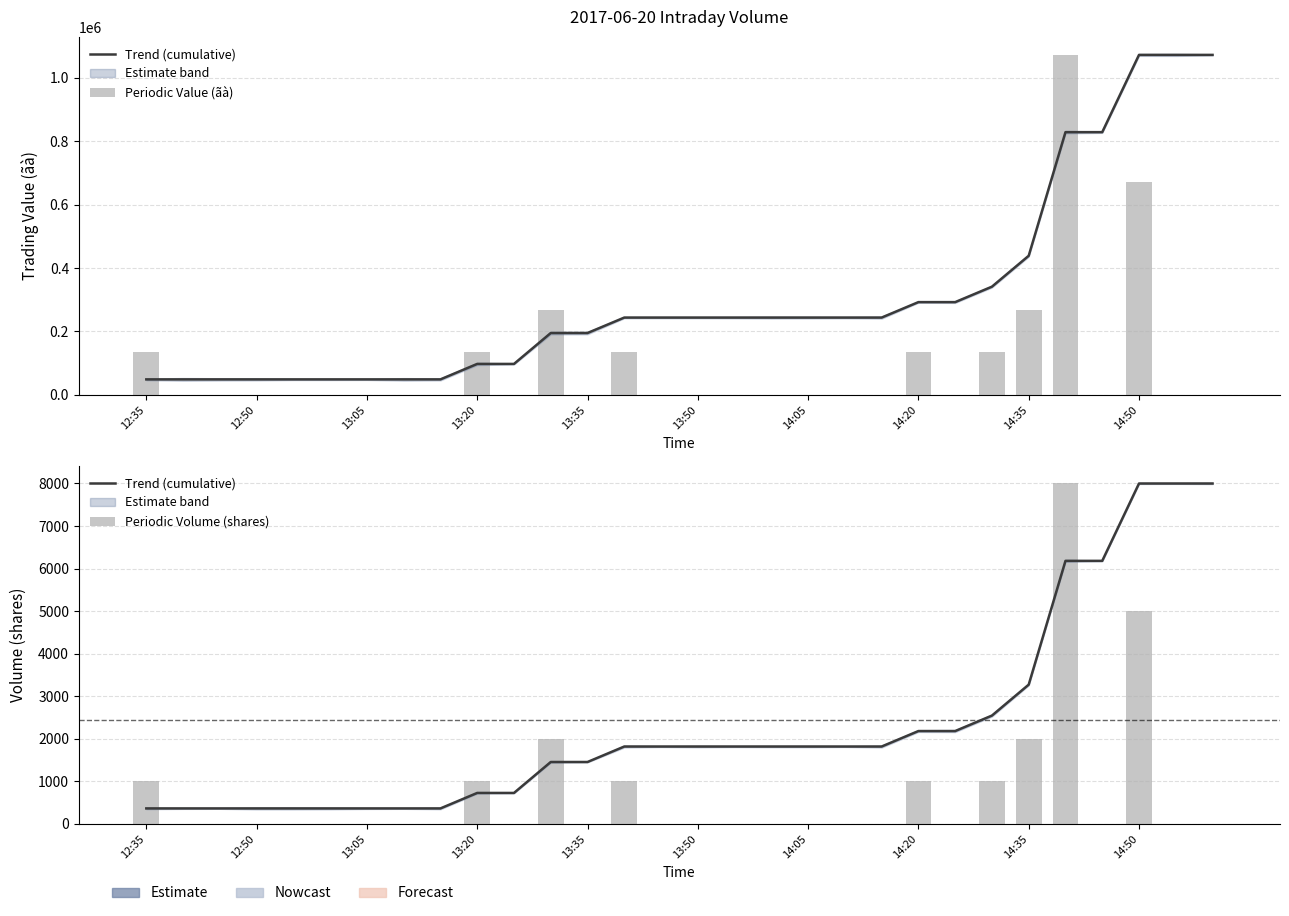

Is it true that Periodic Value (ãà) equals -404889.7 at 12:50?

False